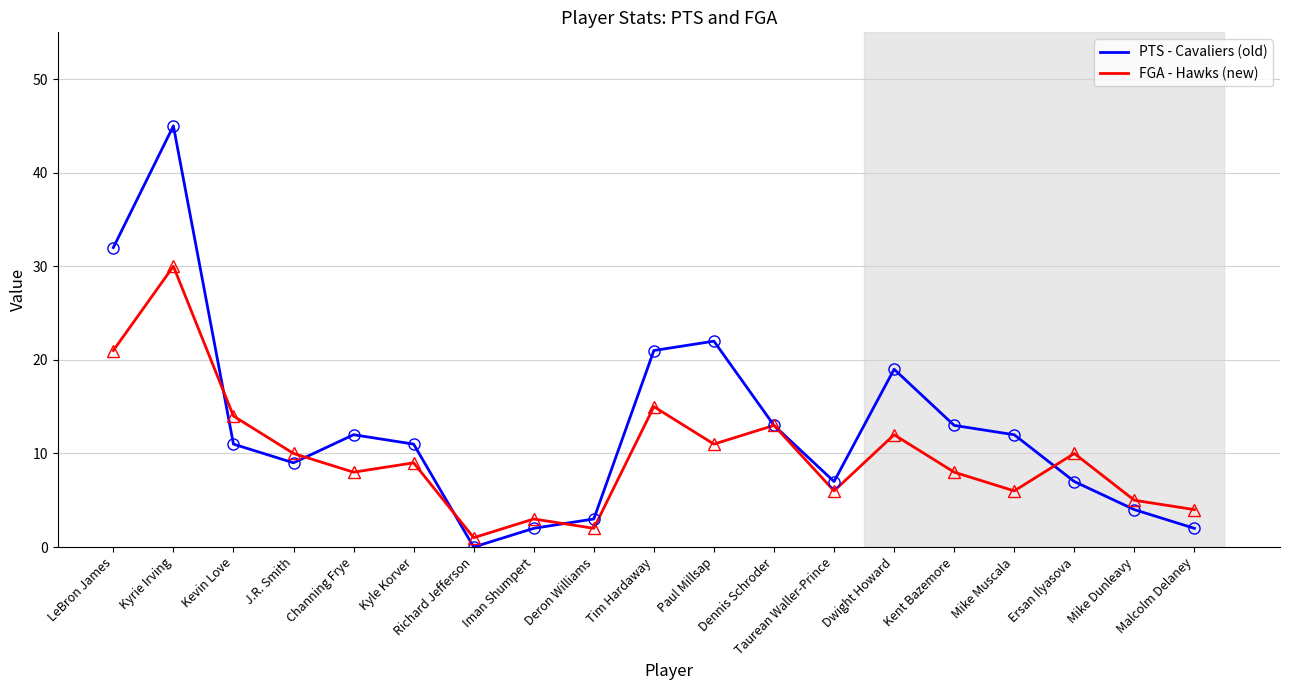

Between which two adjacent categories do FGA - Hawks (new) and PTS - Cavaliers (old) first intersect?

Kyrie Irving and Kevin Love